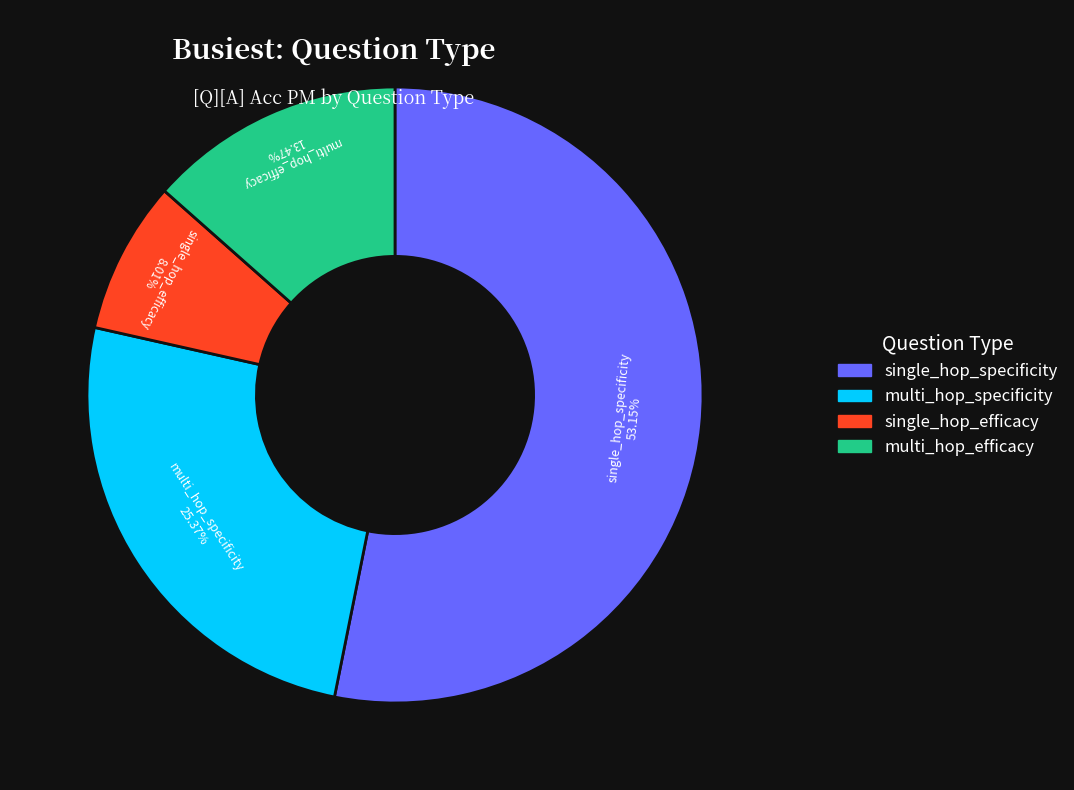

Is there any slice that represents more than half of the pie?

Yes